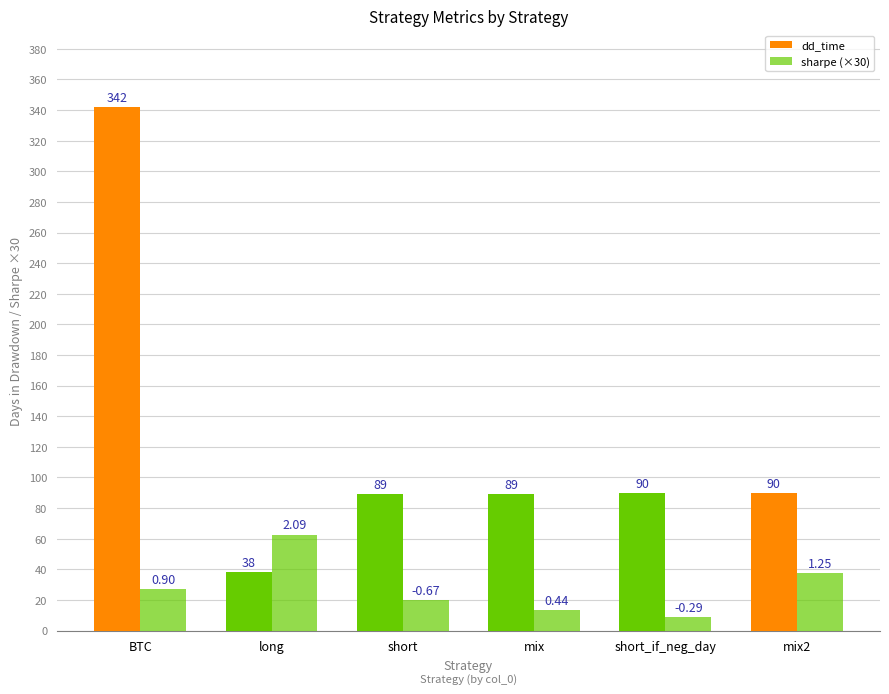

Reading left to right, what are all the values shown in this chart?

dd_time: BTC=342.0	long=38.0	short=89.0	mix=89.0	short_if_neg_day=90.0	mix2=90.0
sharpe (×30): BTC=27.0	long=62.7	short=20.1	mix=13.2	short_if_neg_day=8.7	mix2=37.5